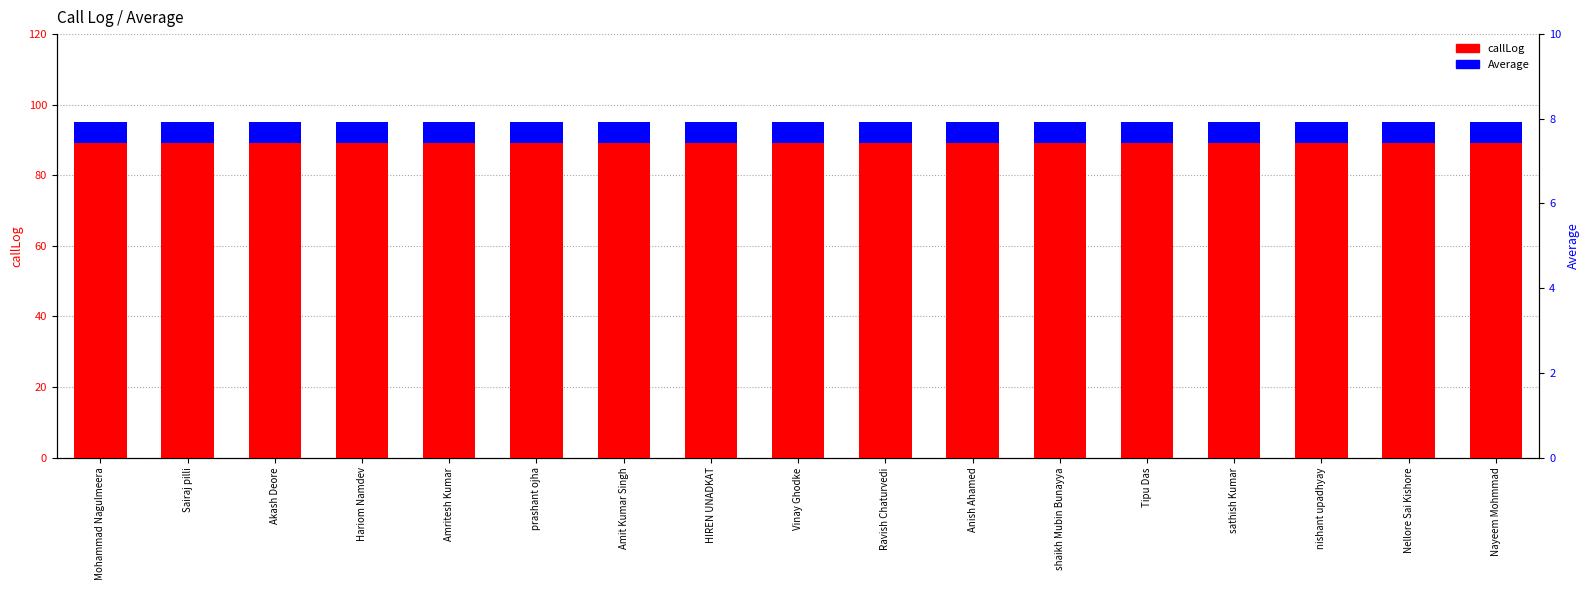

How many categories are shown in the chart?

17